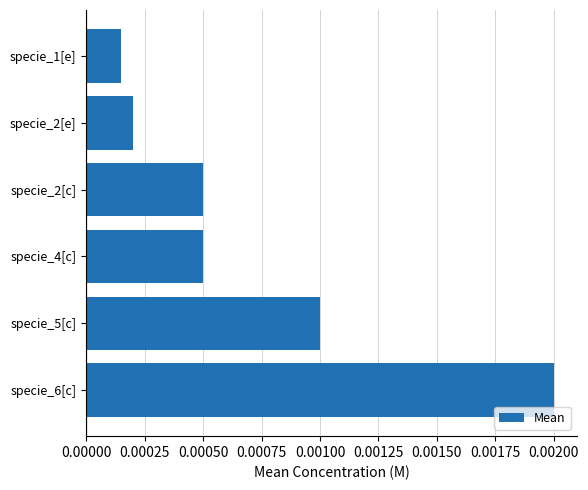

How many bars are there in total?

6